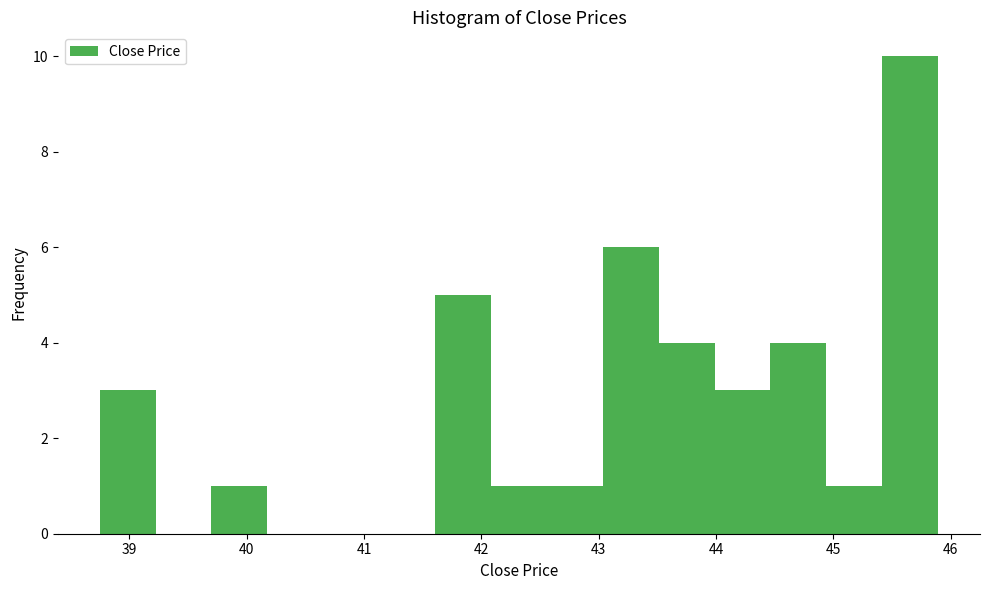

What is the height of the bar covering 43.5 to 44.0 on the x-axis? Neither the bar edges nor the heights are printed on the chart, so give them approximately, as read against the axes.

4